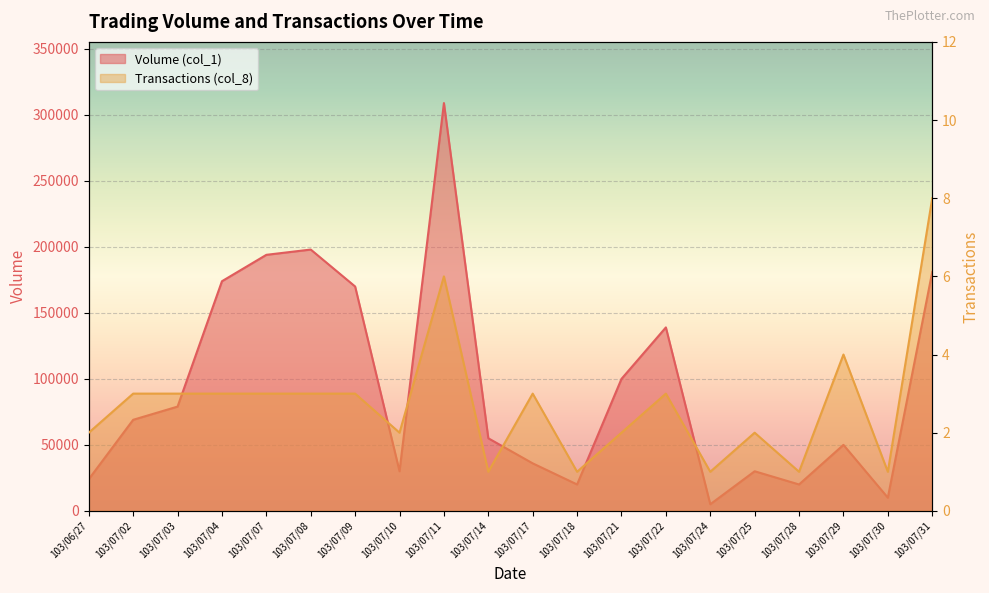

Where is the first local maximum for Transactions (col_8)?

103/07/11